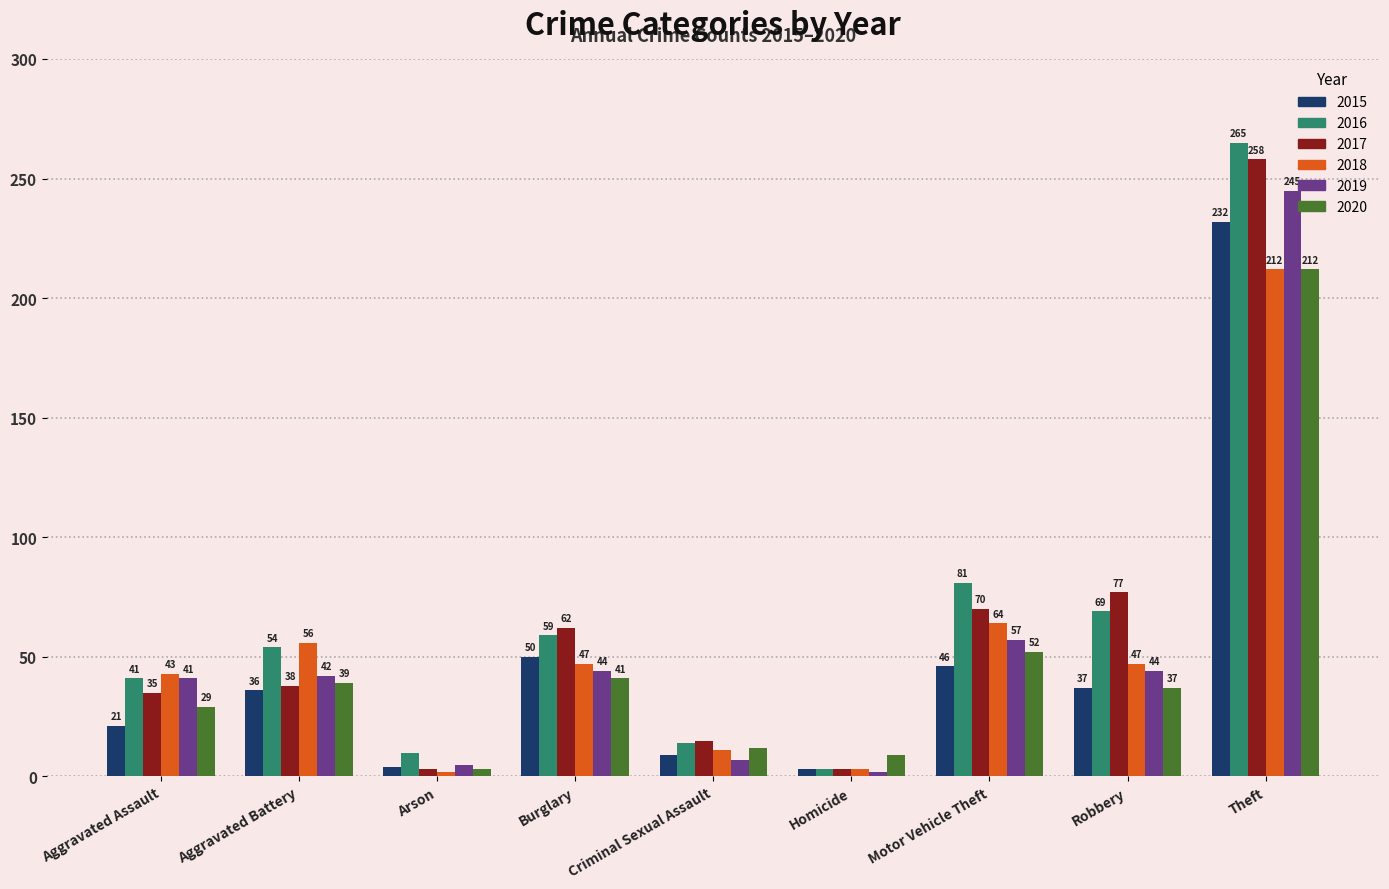

Rank the series at Burglary from lowest to highest value.

2020, 2019, 2018, 2015, 2016, 2017